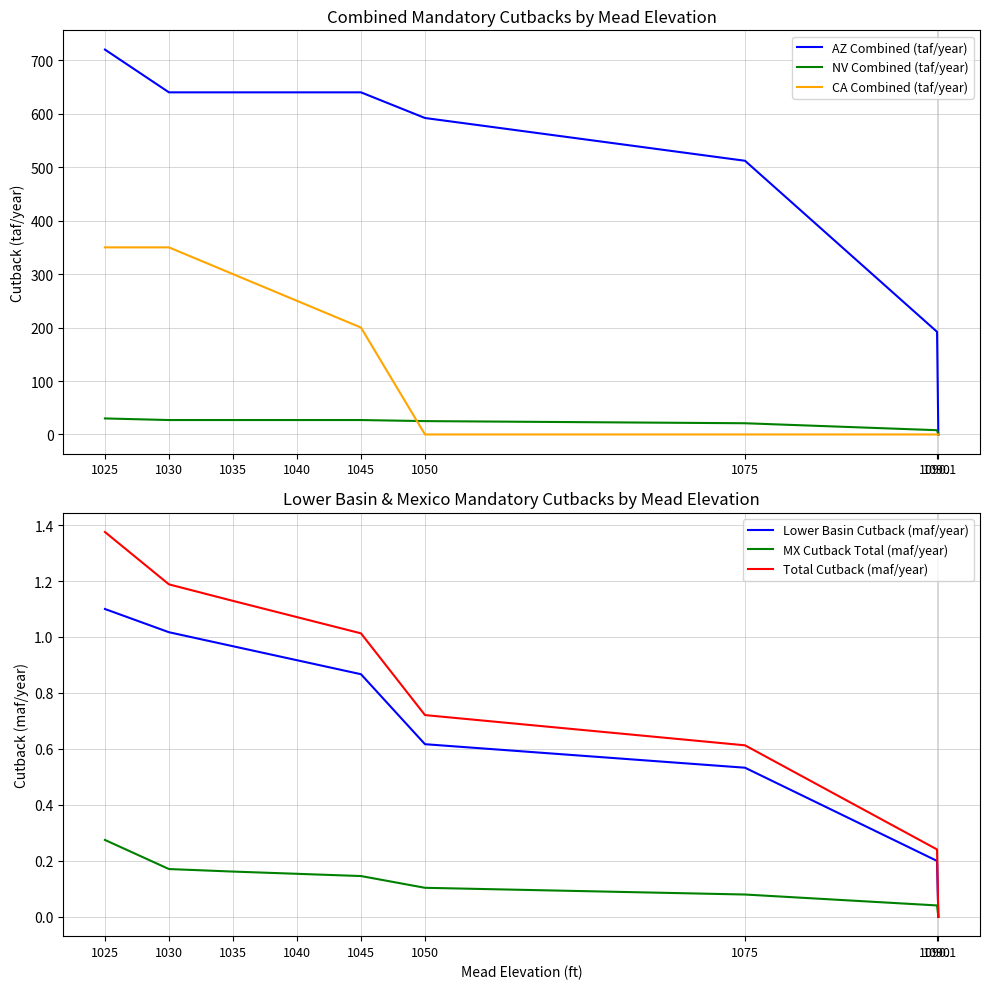

What is the difference between the second highest and minimum values in the CA Combined (taf/year) series?

350